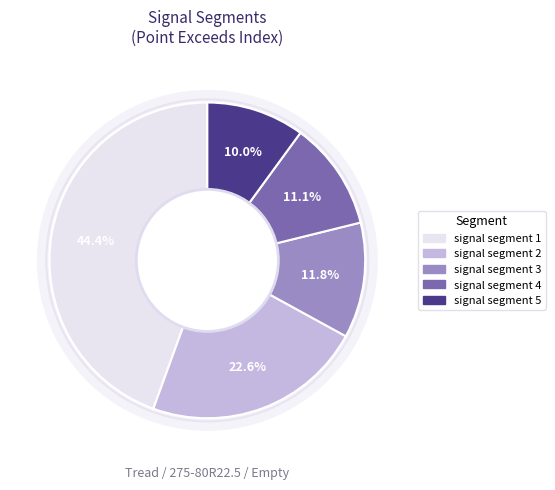

Is it true that signal segment 2 is 23% of the pie?

True